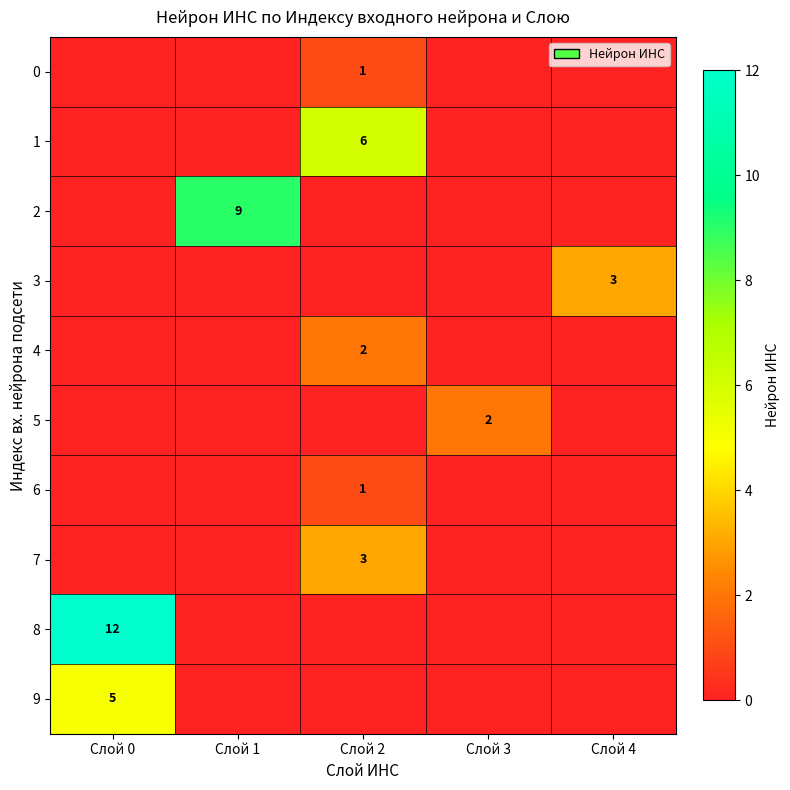

True or false: 2 has a value of 5 at Слой 1.

False